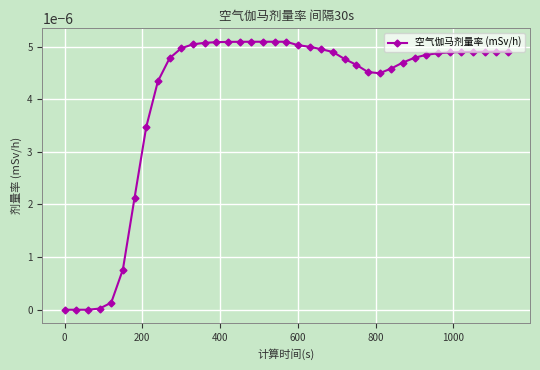

True or false: there are more than 0 points higher than both neighbors.

True